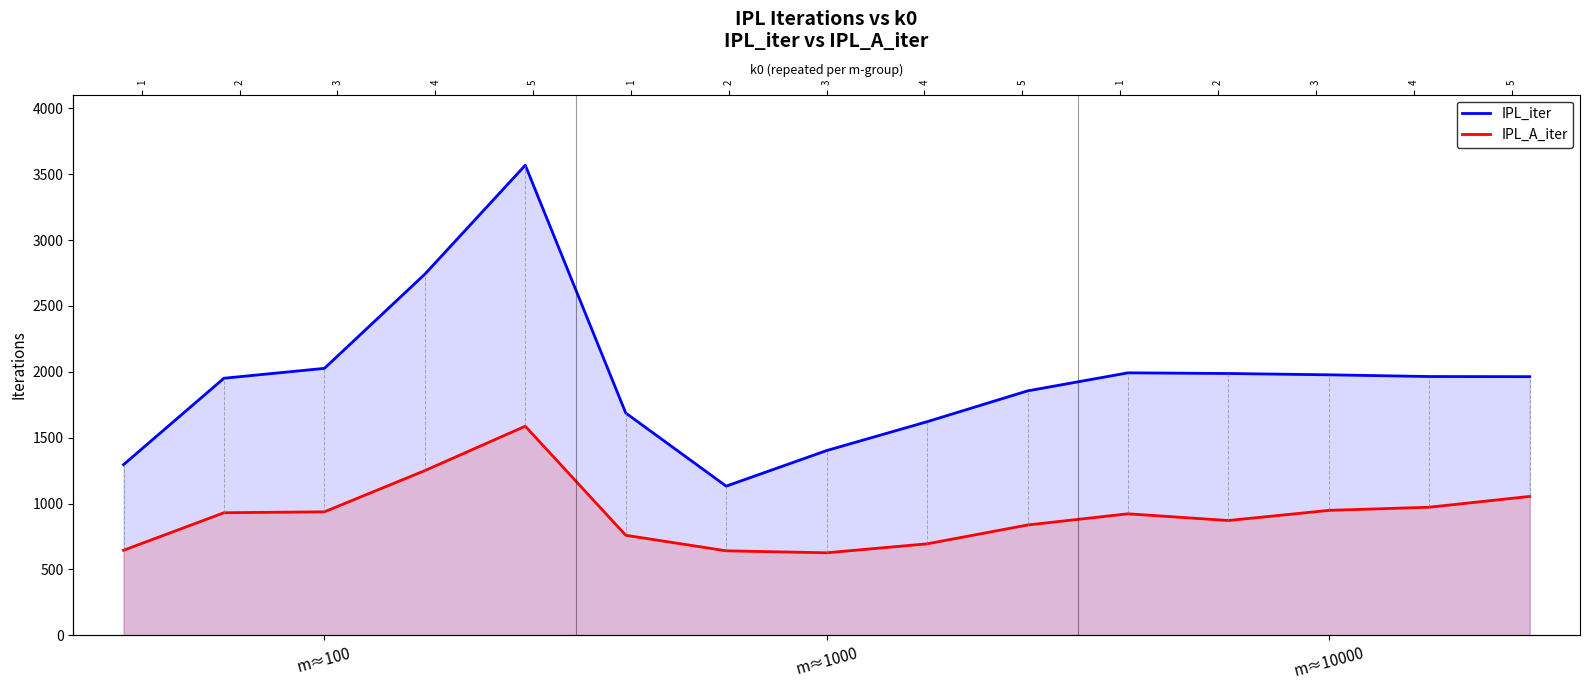

What is the value of the IPL_A_iter point at the 1st from the left?

645